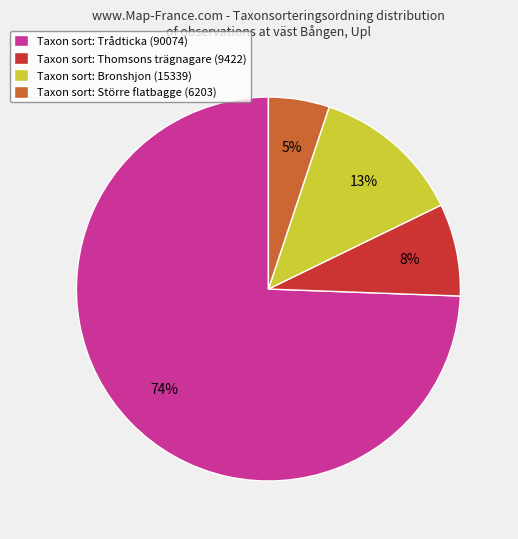

The Taxon sort: Trådticka (90074) slice represents 61% of the pie. True or false?

False